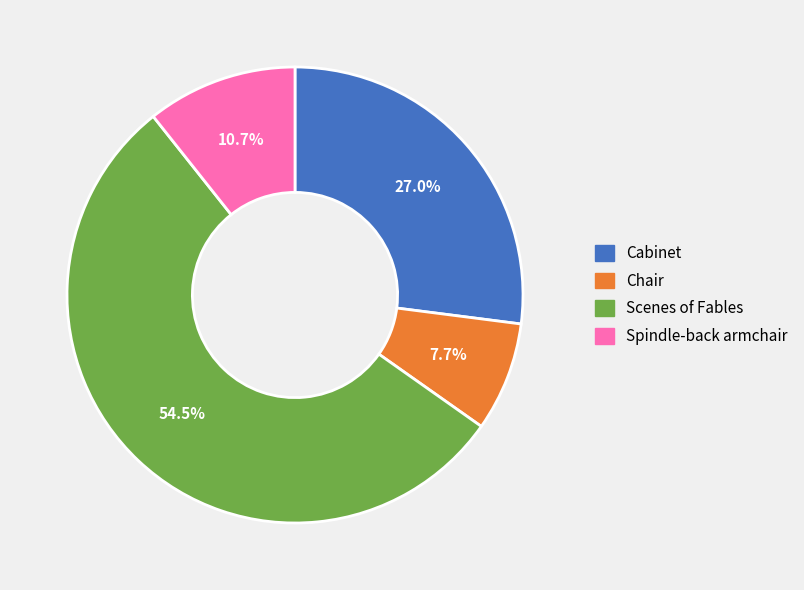

To the nearest percent, what portion does Cabinet represent?

27%